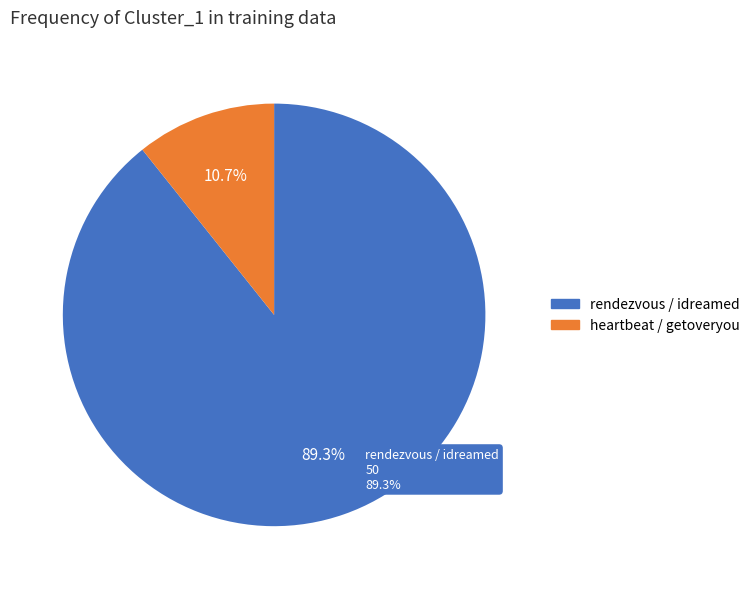

Which slice represents more than half of the pie?

rendezvous / idreamed